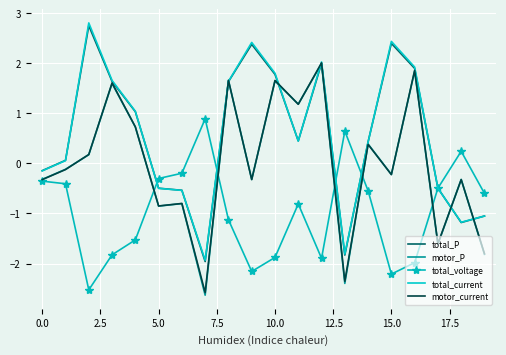

What is the greatest value displayed?

2.8